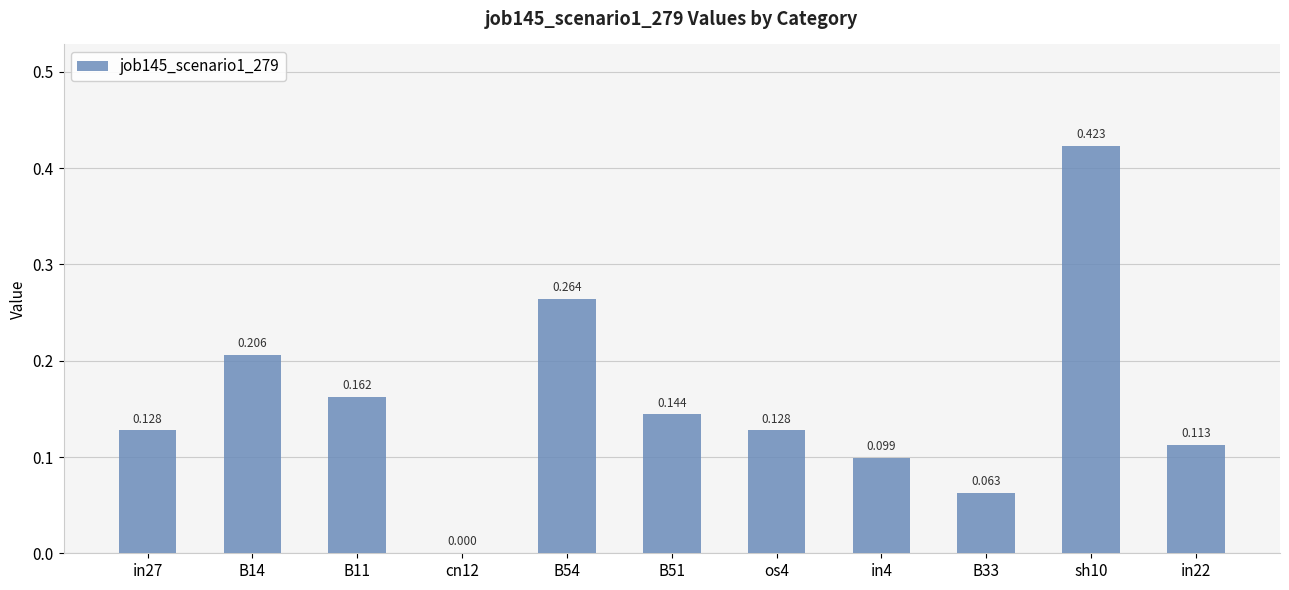

Which label corresponds to the smallest value in the chart?

cn12